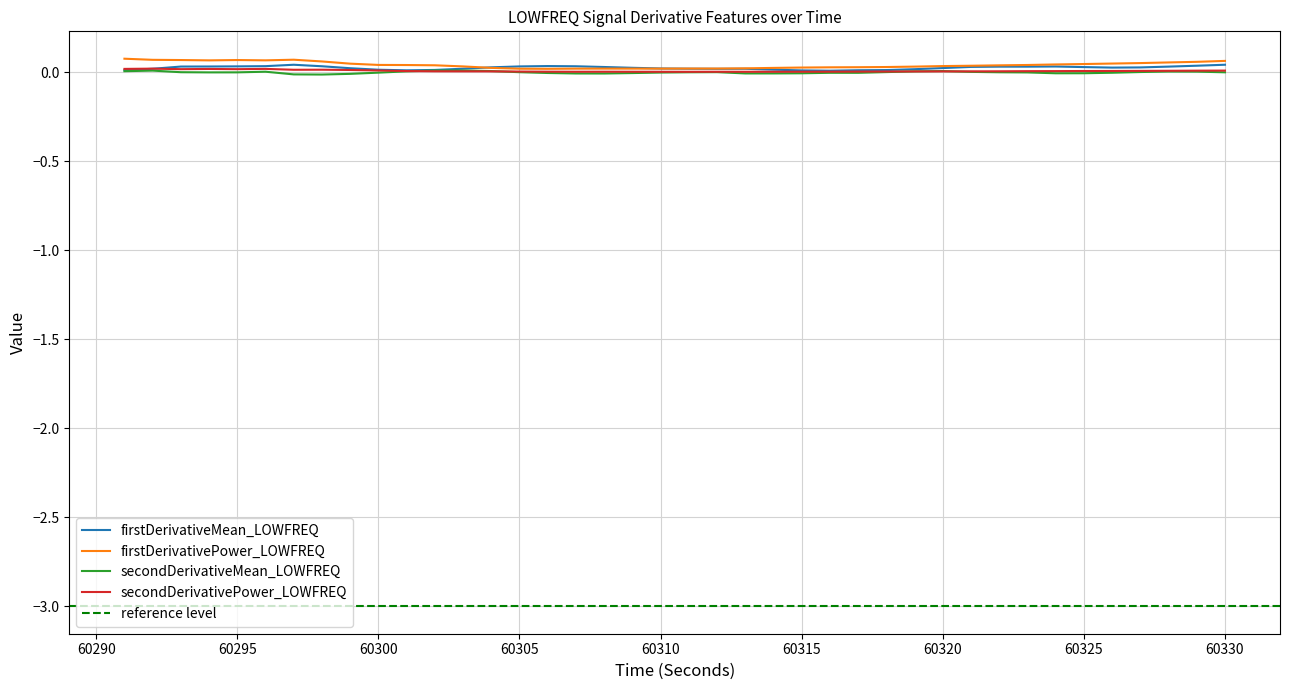

Is it true that secondDerivativeMean_LOWFREQ equals -0.0 at 60315?

True